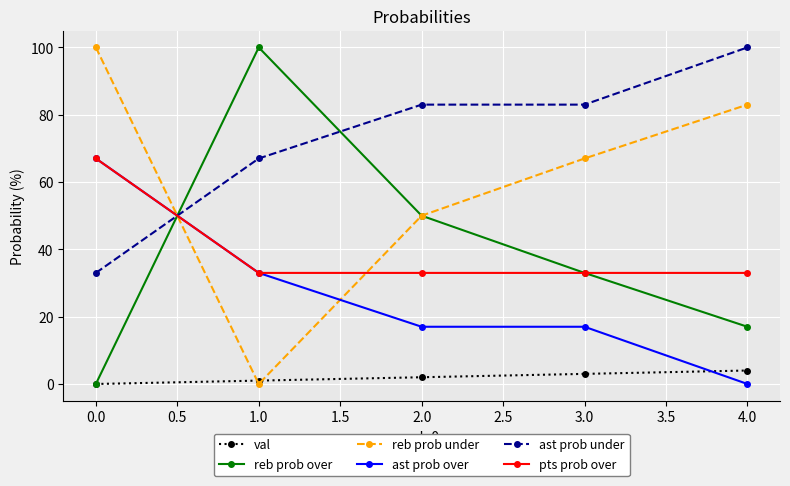

What position from the left is 1.0?

2